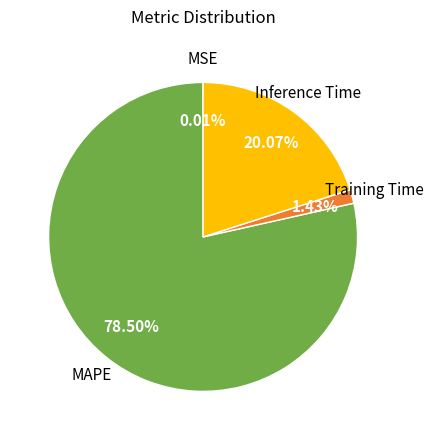

To the nearest percent, what is the average slice percentage?

25%